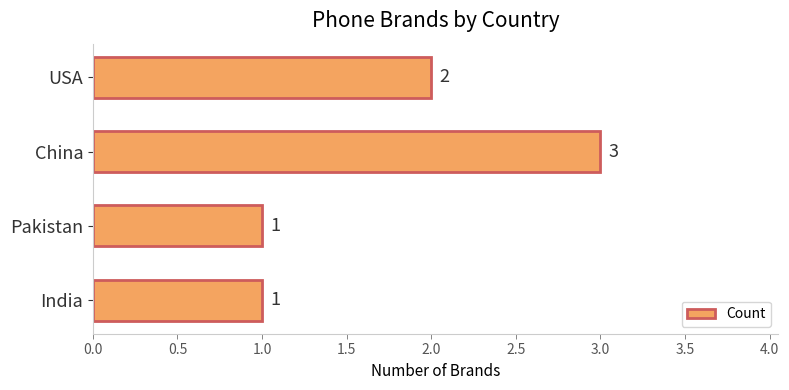

Is it true that the value at USA is 3?

False